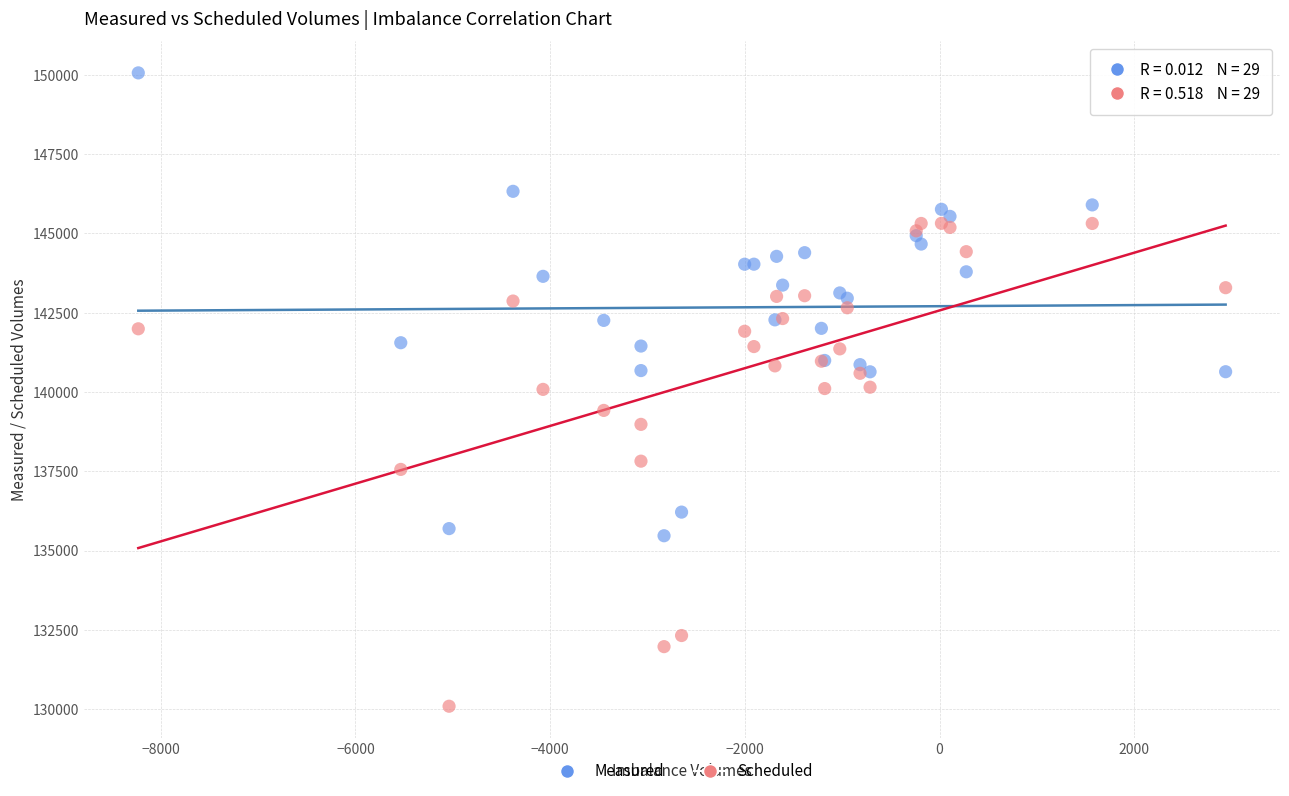

What are all the series names shown in the legend?

Measured, Scheduled